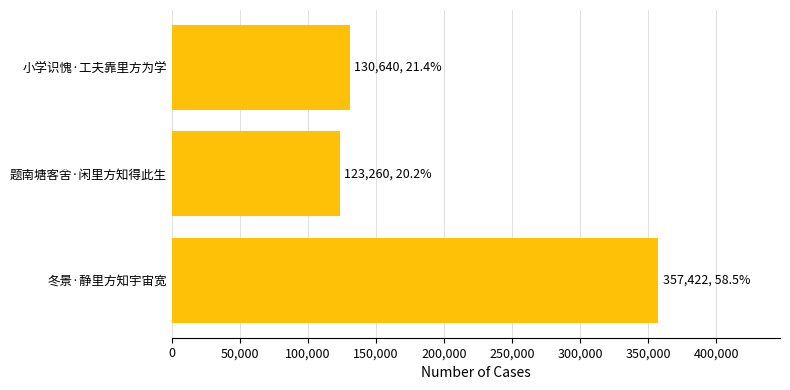

What value does the data have at 冬景·静里方知宇宙宽?

357422